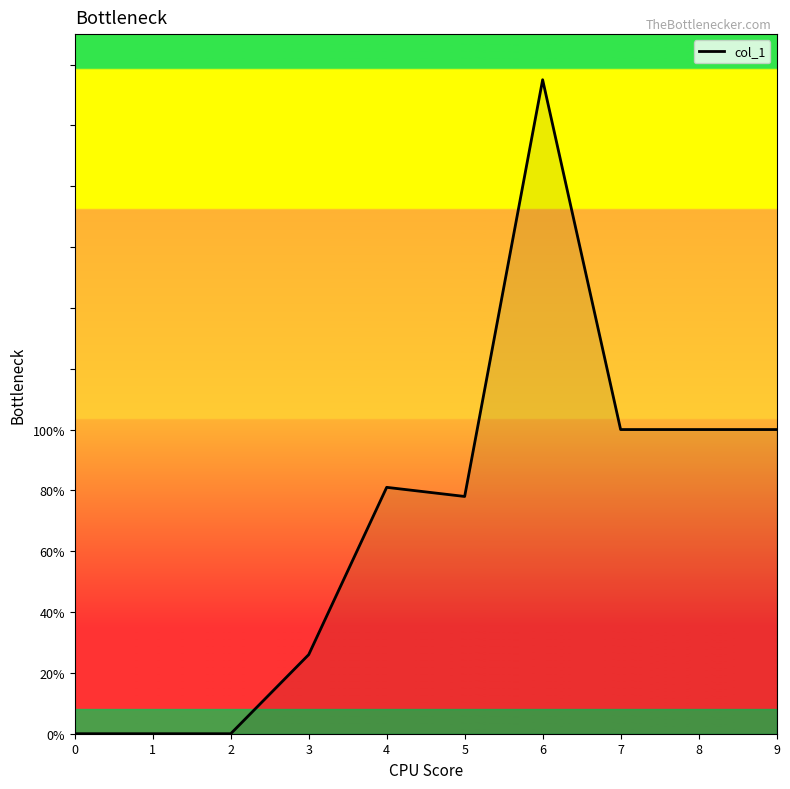

True or false: the data has more than 1 interior local peaks.

True